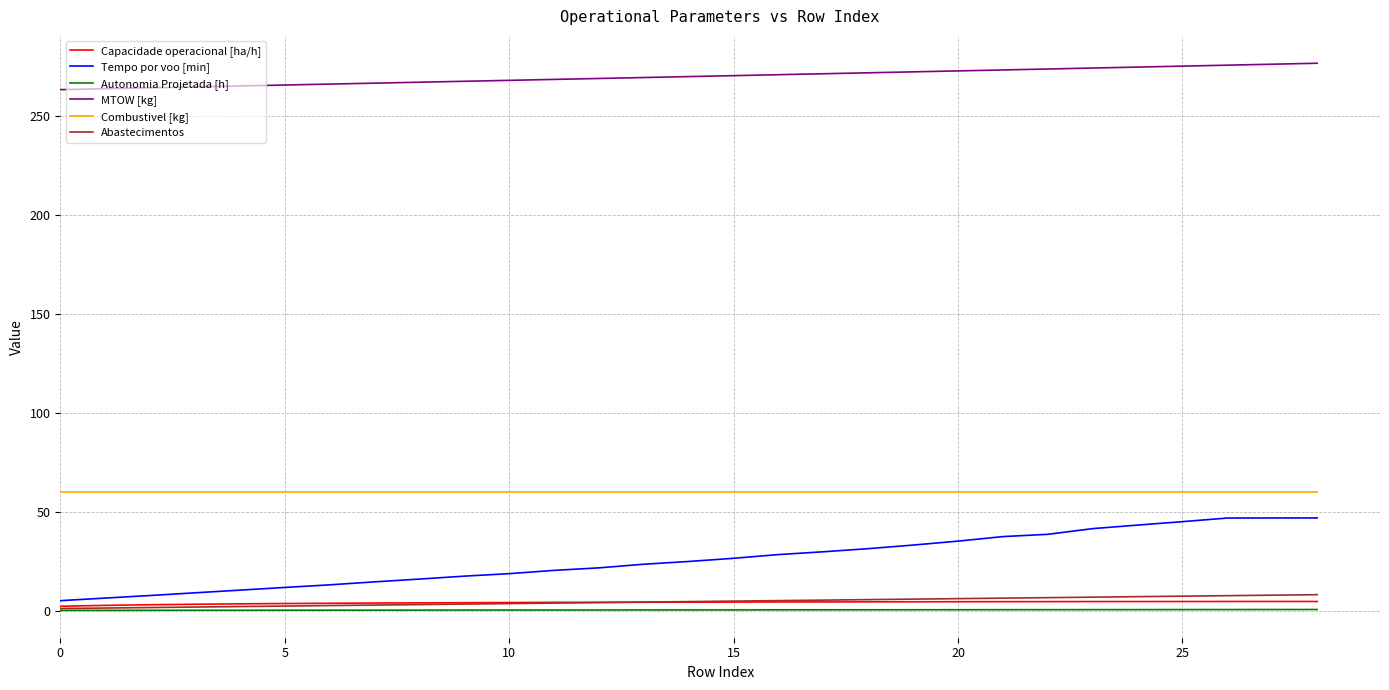

Which series has the largest total across all categories?

MTOW [kg]